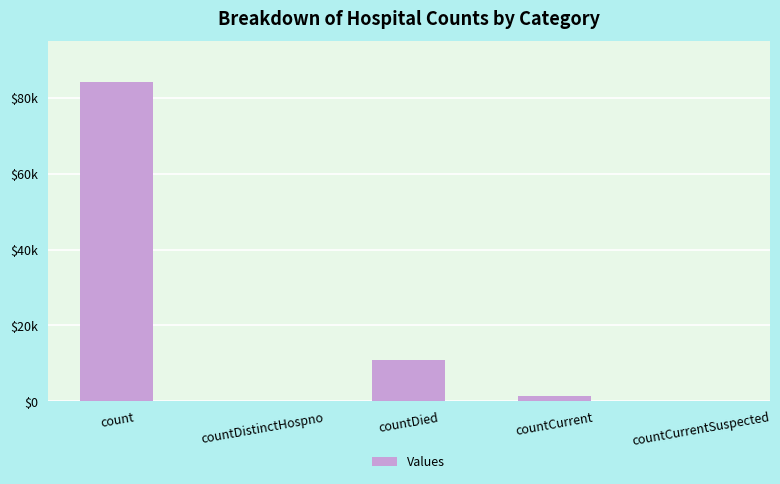

Are the bars horizontal?

No